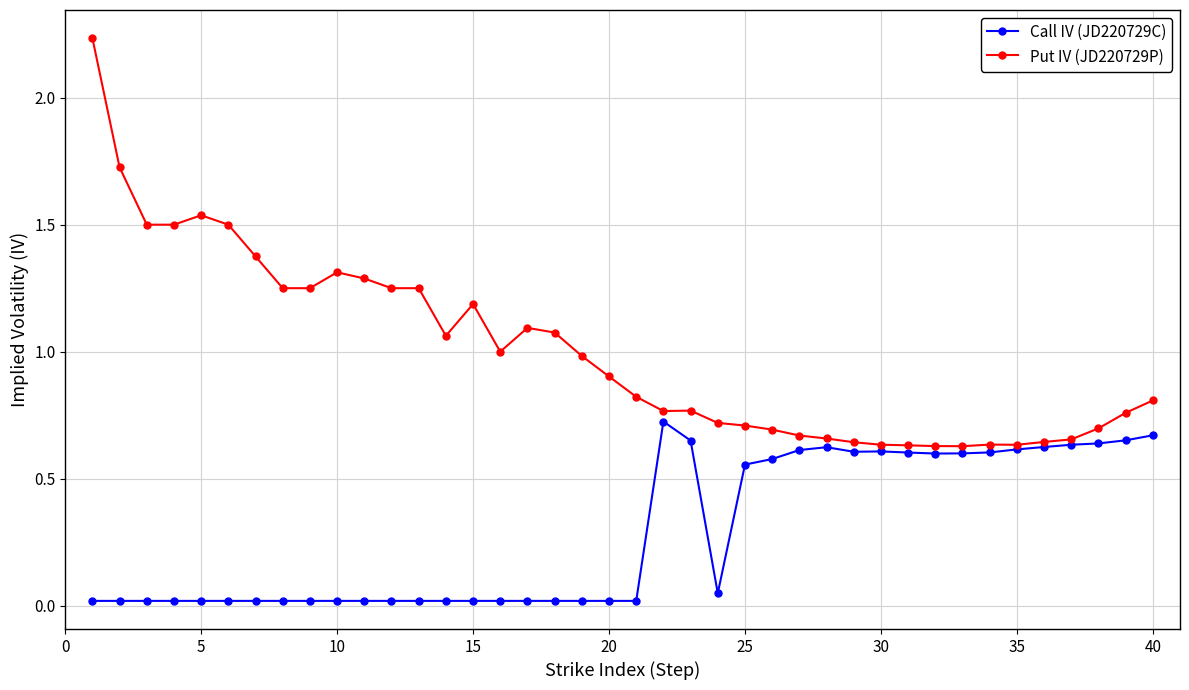

Is this an area chart (filled region under the line)?

No